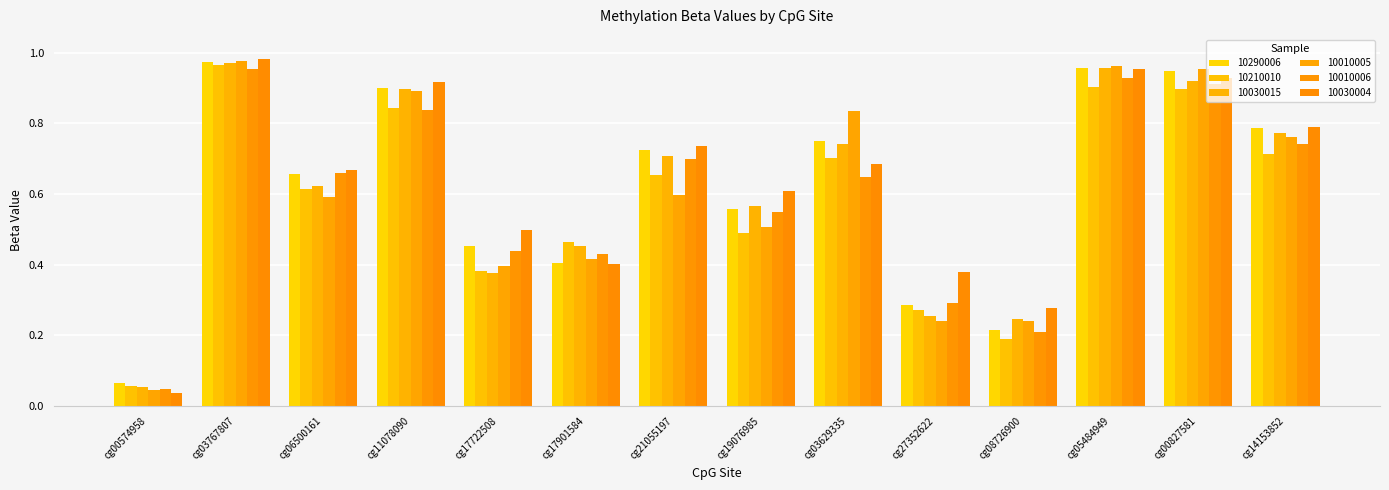

Count the number of categories in the chart.

14